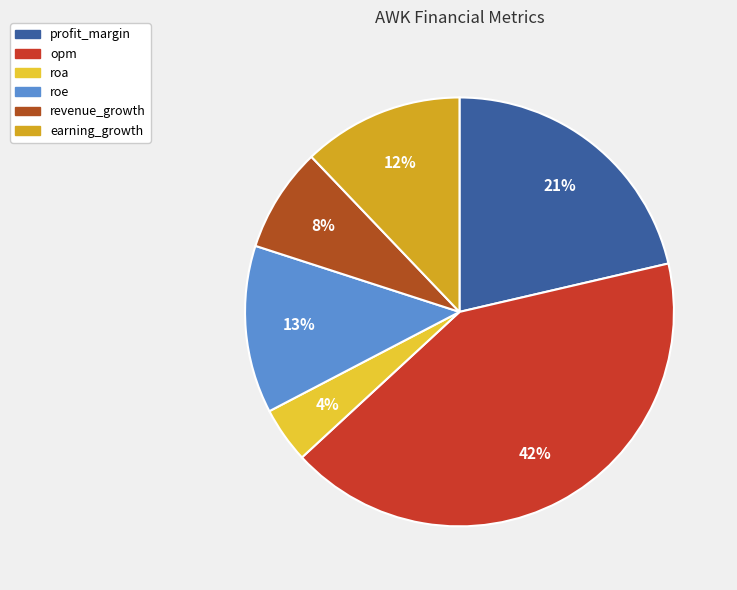

Between roe and earning_growth, which is larger?

roe